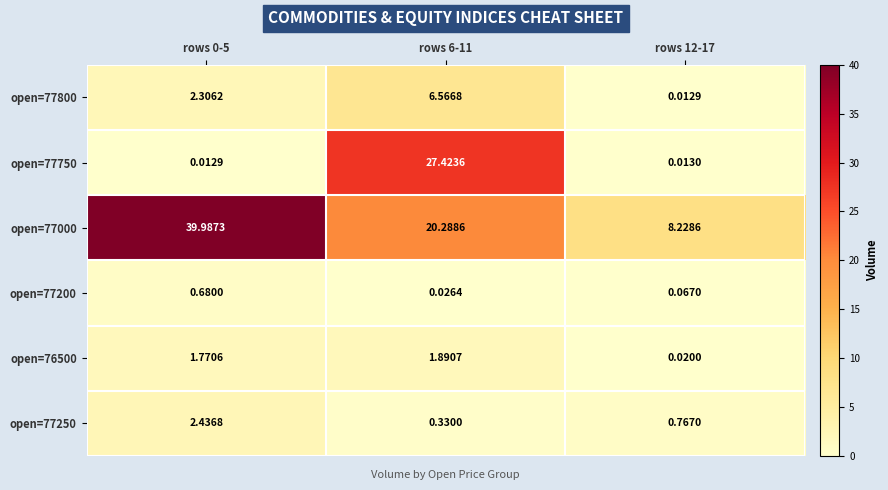

How many categories are shown in the chart?

3